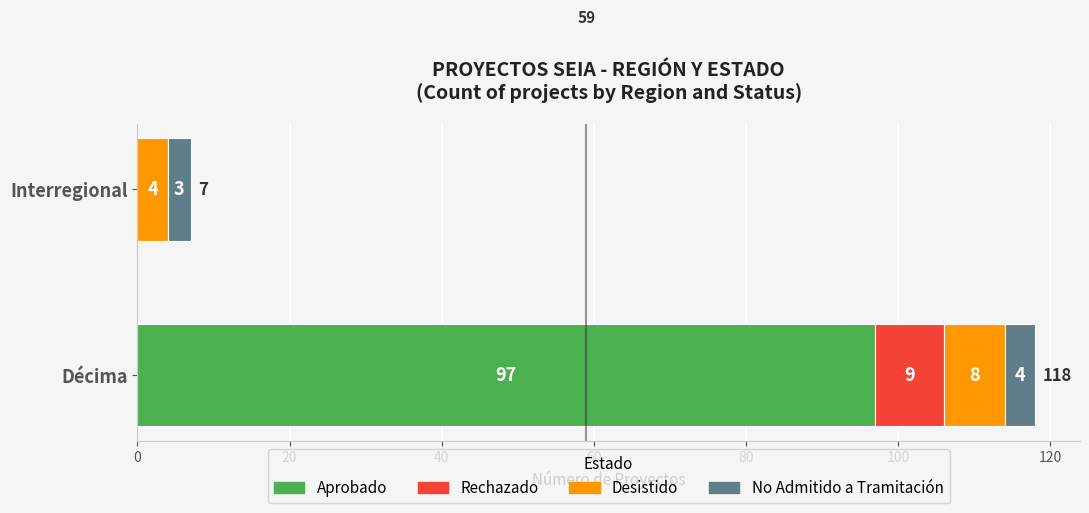

What are all the series names shown in the legend?

Aprobado, Rechazado, Desistido, No Admitido a Tramitación